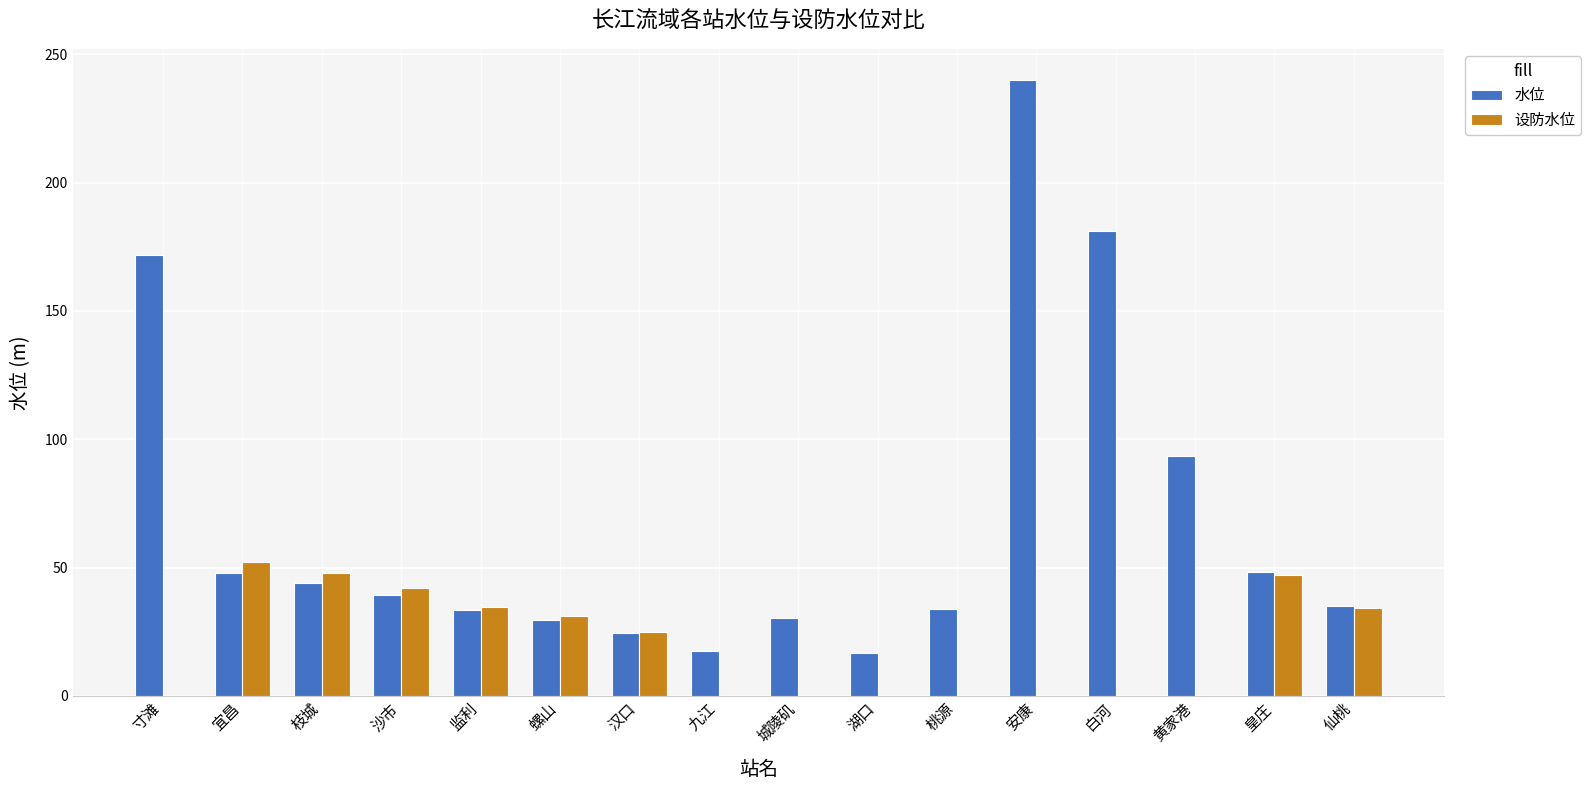

True or false: 设防水位 has a value of 51.5 at 仙桃.

False